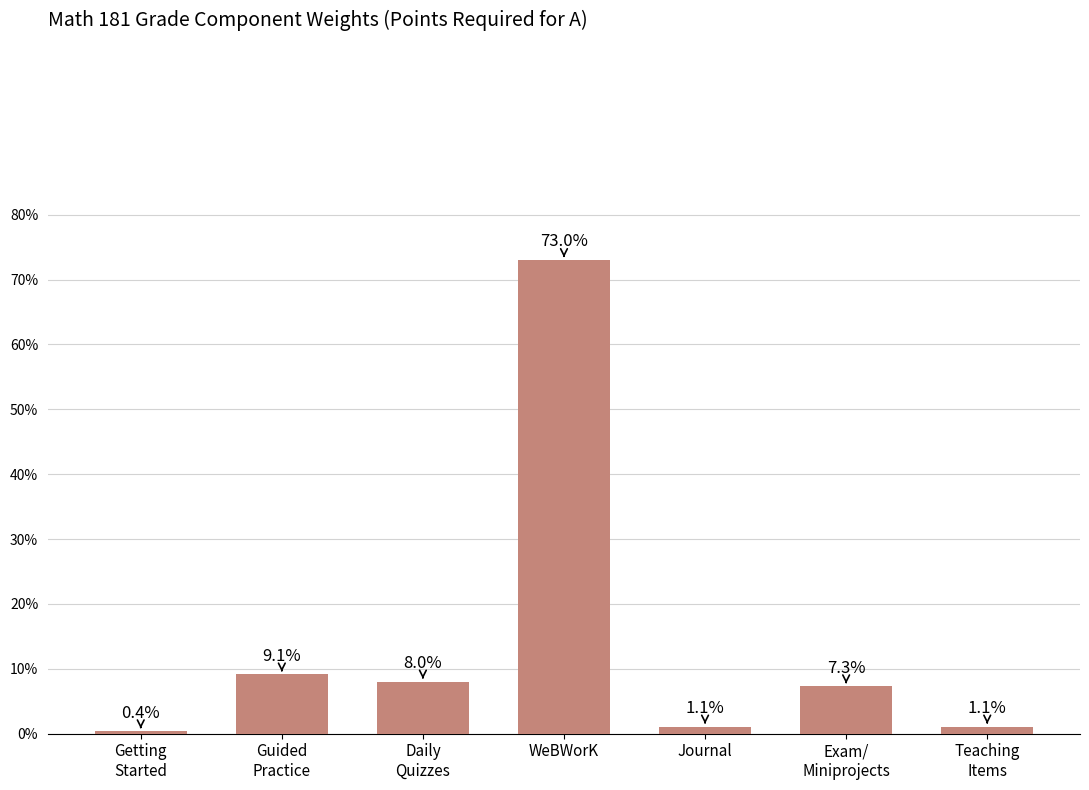

The chart shows a value of 0.4 at Getting
Started. True or false?

True